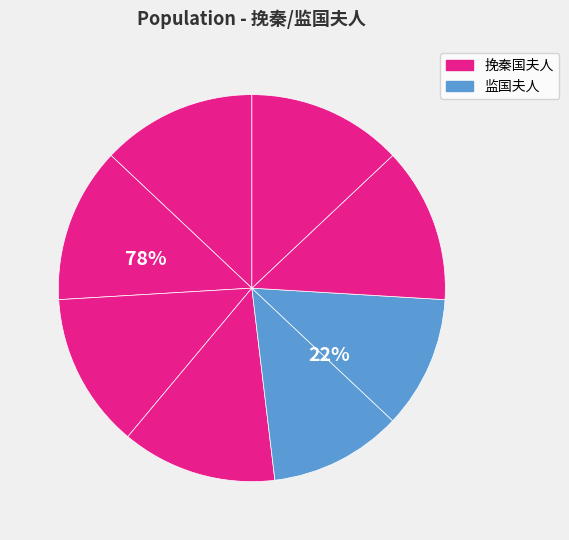

True or false: 监国夫人 其一 accounts for 1% of the total.

False